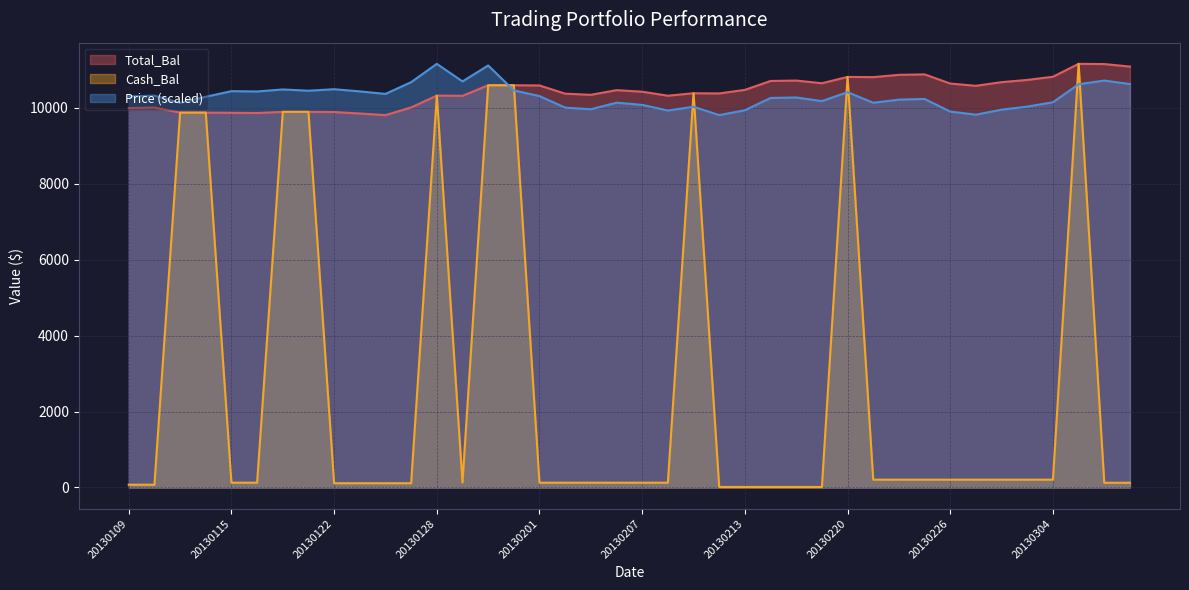

Reading right to left, transcribe all the data shown in this chart.

Total_Bal: 11087.9	11154.3	11159.9	10819.7	10736.1	10677.7	10581.3	10640.9	10882.9	10870.1	10810.1	10815.4	10649.3	10719.3	10709.3	10474.1	10380.5	10385.6	10320.6	10425.9	10467.2	10344.0	10374.4	10590.4	10595.7	10595.7	10317.9	10323.0	10012.0	9809.3	9852.5	9890.3	9895.2	9895.2	9865.2	9870.6	9875.4	9875.4	10008.7	9995.0
Cash_Bal: 123.9	123.9	11159.9	205.3	205.3	205.3	205.3	205.3	205.3	205.3	205.3	10815.4	12.9	12.9	12.9	12.9	12.9	10385.6	126.0	126.0	126.0	126.0	126.0	126.0	10595.7	10595.7	129.9	10323.0	112.0	112.0	112.0	112.0	9895.2	9895.2	126.1	126.1	9875.4	9875.4	72.7	72.7
Price: 10628.2	10719.4	10622.7	10148.2	10033.4	9953.2	9820.8	9902.7	10235.0	10217.4	10135.0	10414.0	10178.4	10274.5	10260.8	9937.8	9809.3	10029.5	9930.7	10079.0	10137.2	9963.6	10006.5	10310.8	10460.1	11117.0	10696.9	11159.9	10677.6	10368.4	10434.3	10492.0	10451.9	10485.4	10432.1	10440.4	10293.2	10132.3	10322.8	10302.5